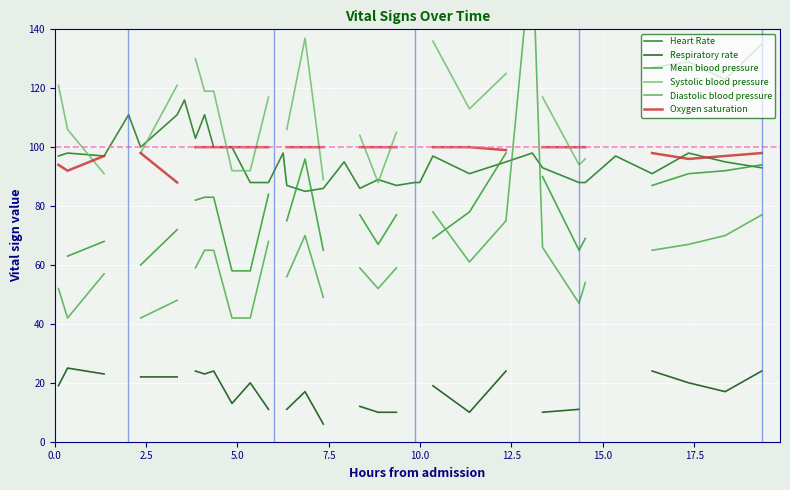

What is the minimum value for Heart Rate?

85